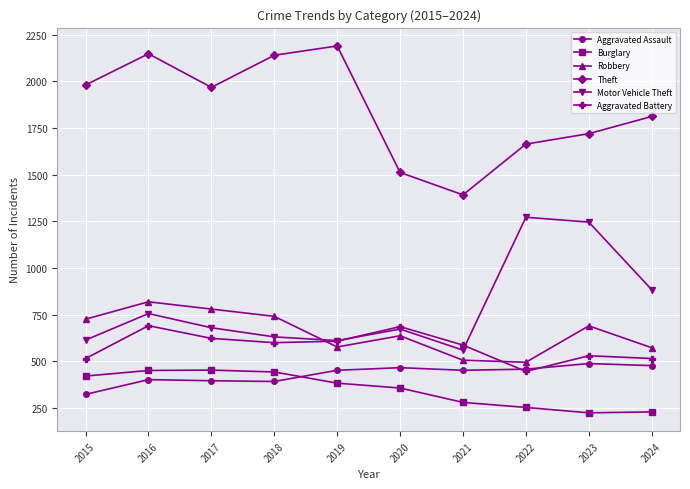

How many categories are shown in the chart?

10